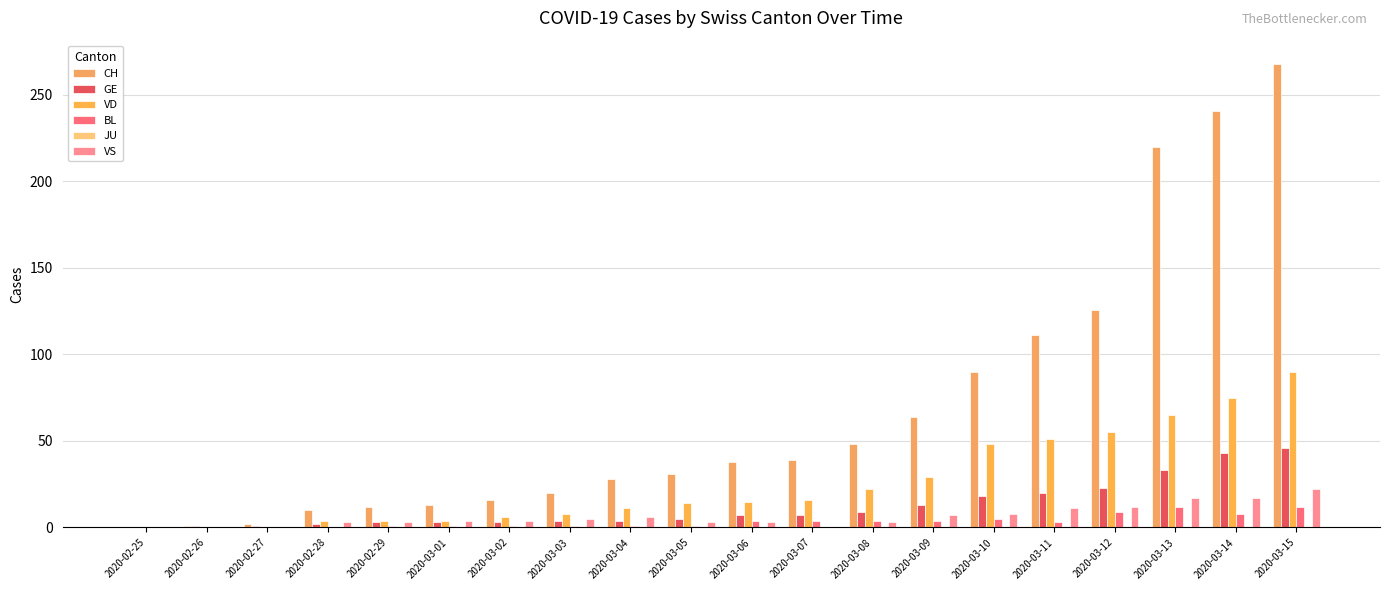

What is the label of the 17th bar from the right?

2020-02-28